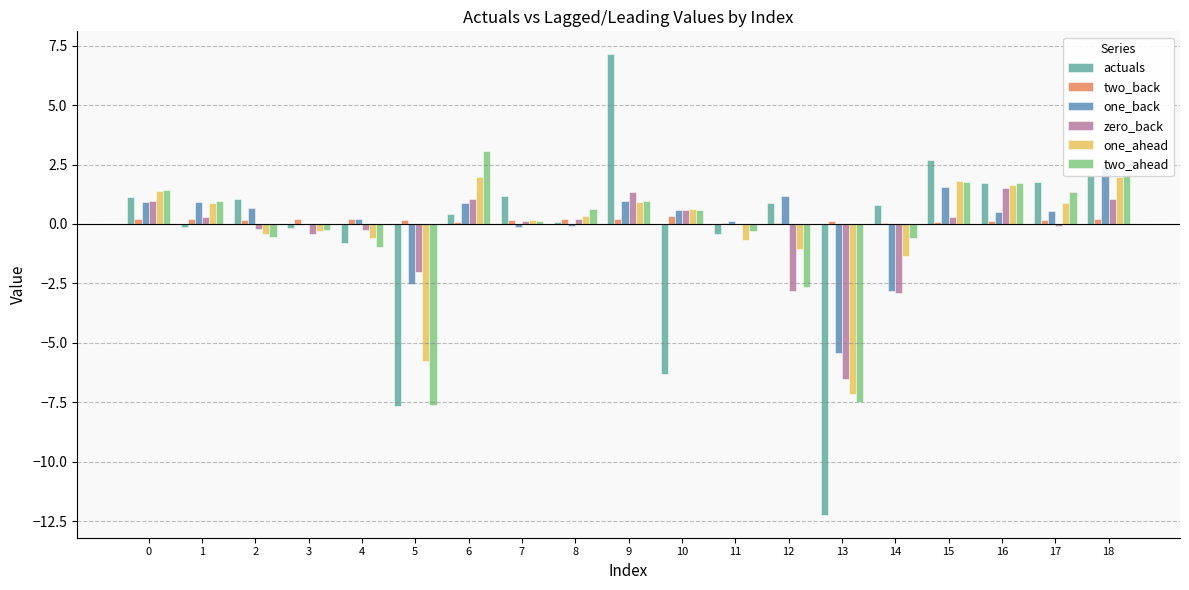

Reading left to right, transcribe all the data shown in this chart.

actuals: 0=1.1	1=-0.1	2=1.1	3=-0.2	4=-0.8	5=-7.6	6=0.4	7=1.2	8=0.1	9=7.1	10=-6.3	11=-0.4	12=0.9	13=-12.2	14=0.8	15=2.7	16=1.7	17=1.8	18=2.0
two_back: 0=0.2	1=0.2	2=0.2	3=0.2	4=0.2	5=0.2	6=0.1	7=0.2	8=0.2	9=0.2	10=0.3	11=0.1	12=0.1	13=0.1	14=0.1	15=0.1	16=0.1	17=0.2	18=0.2
one_back: 0=0.9	1=0.9	2=0.7	3=0.0	4=0.2	5=-2.5	6=0.9	7=-0.1	8=-0.1	9=1.0	10=0.6	11=0.1	12=1.2	13=-5.4	14=-2.8	15=1.6	16=0.5	17=0.5	18=2.4
zero_back: 0=0.9	1=0.3	2=-0.2	3=-0.4	4=-0.3	5=-2.0	6=1.0	7=0.1	8=0.2	9=1.3	10=0.6	11=-0.0	12=-2.8	13=-6.5	14=-2.9	15=0.3	16=1.5	17=-0.1	18=1.1
one_ahead: 0=1.4	1=0.9	2=-0.4	3=-0.3	4=-0.6	5=-5.8	6=2.0	7=0.2	8=0.3	9=0.9	10=0.6	11=-0.7	12=-1.1	13=-7.2	14=-1.4	15=1.8	16=1.6	17=0.9	18=2.0
two_ahead: 0=1.4	1=1.0	2=-0.5	3=-0.3	4=-0.9	5=-7.6	6=3.1	7=0.1	8=0.6	9=1.0	10=0.6	11=-0.3	12=-2.6	13=-7.5	14=-0.6	15=1.8	16=1.7	17=1.3	18=2.1